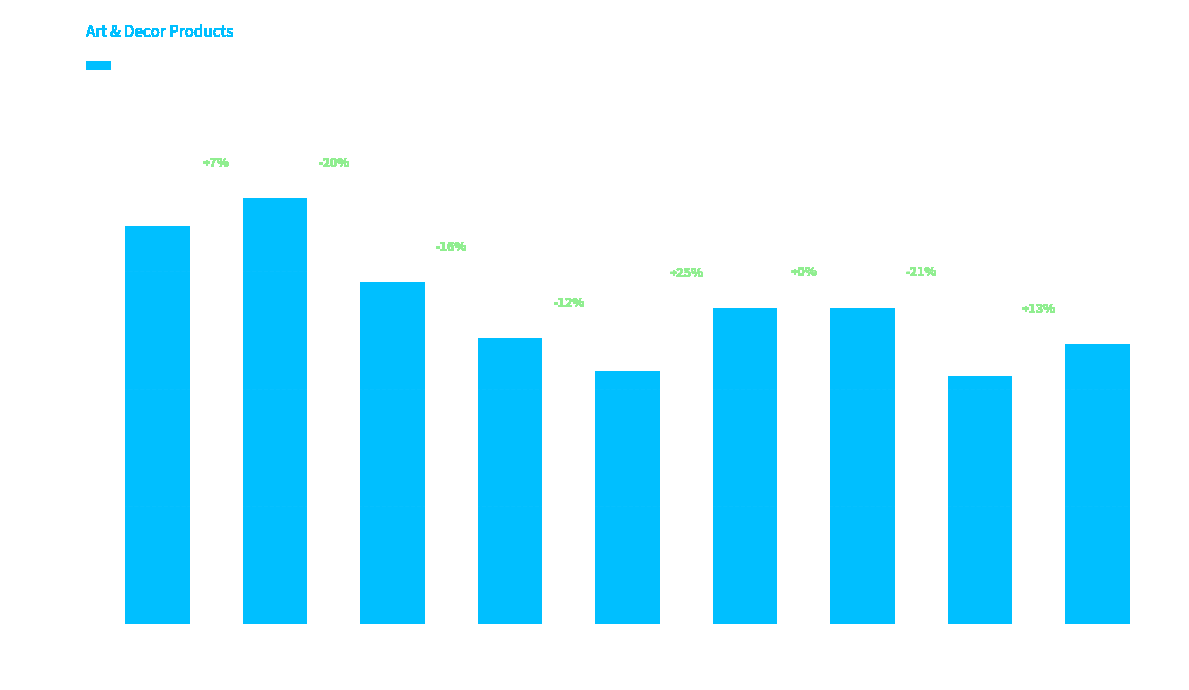

What is the greatest value displayed?

18087